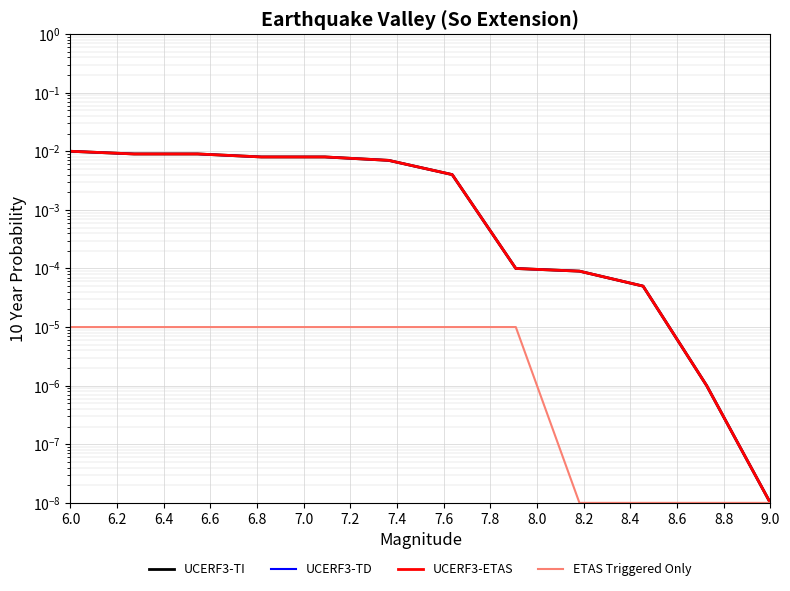

How many lines are shown in the chart?

4